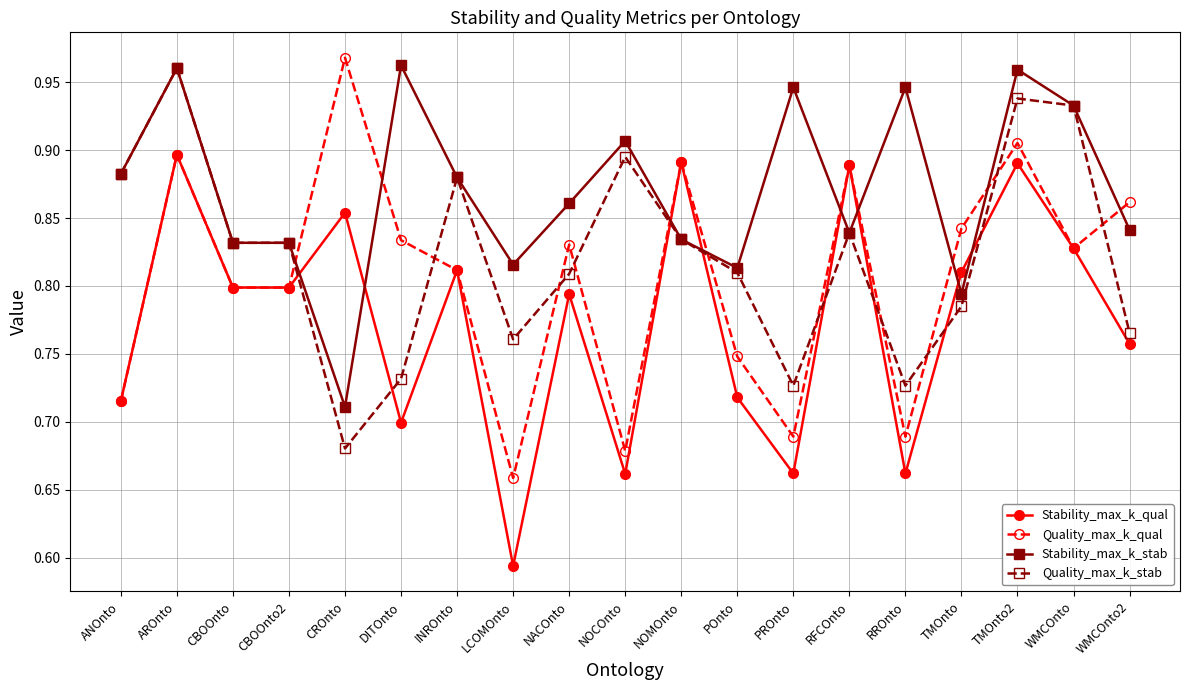

True or false: Stability_max_k_stab has more than 0 points higher than both neighbors.

True